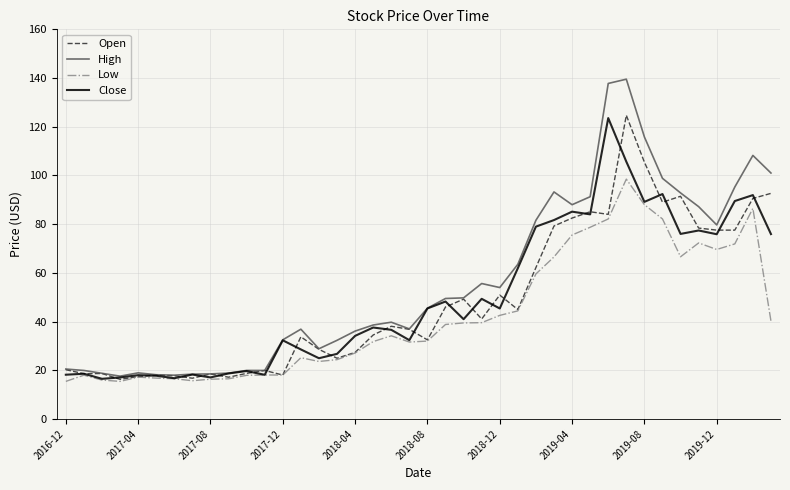

Which series has the largest range (max minus min)?

High